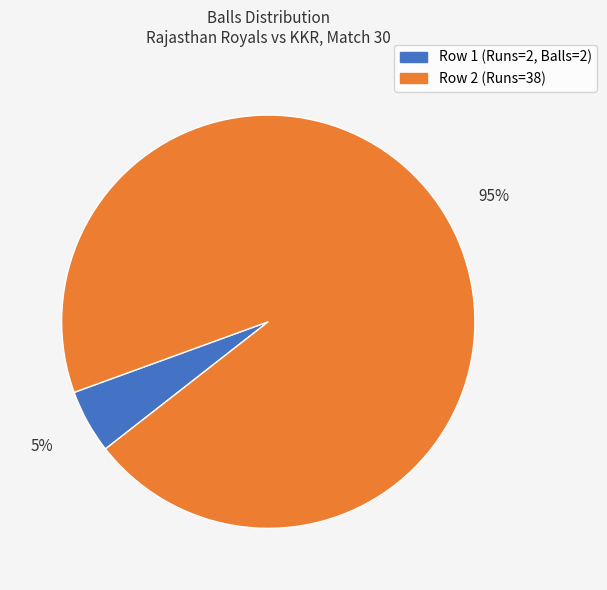

To the nearest percent, what is the average slice percentage?

50%